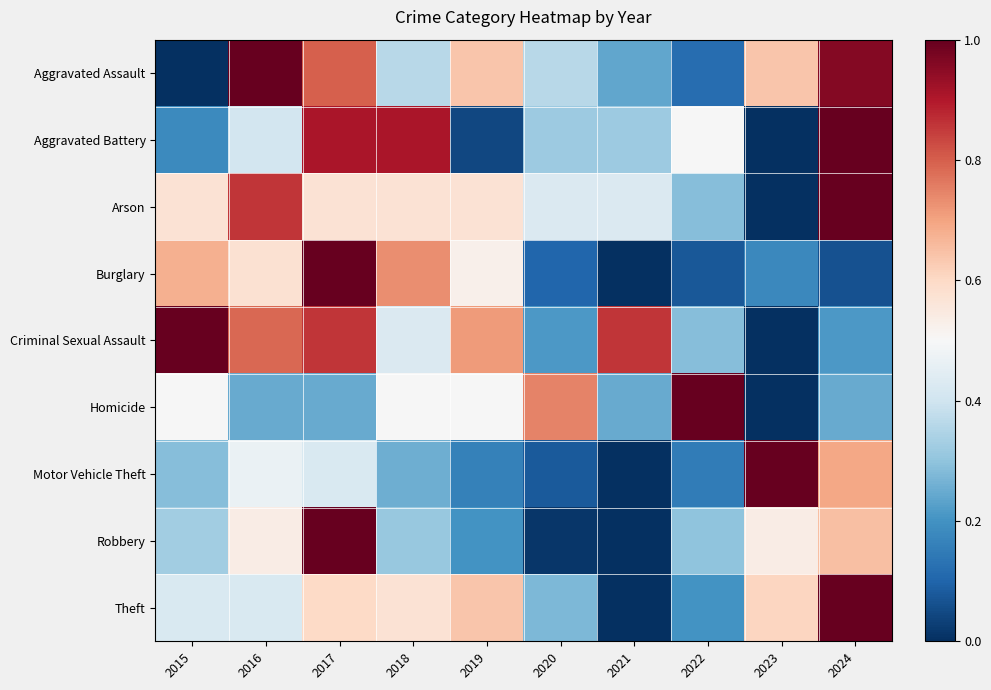

List the series in order of their peak value, lowest first.

Homicide, Arson, Criminal Sexual Assault, Aggravated Battery, Aggravated Assault, Burglary, Robbery, Motor Vehicle Theft, Theft